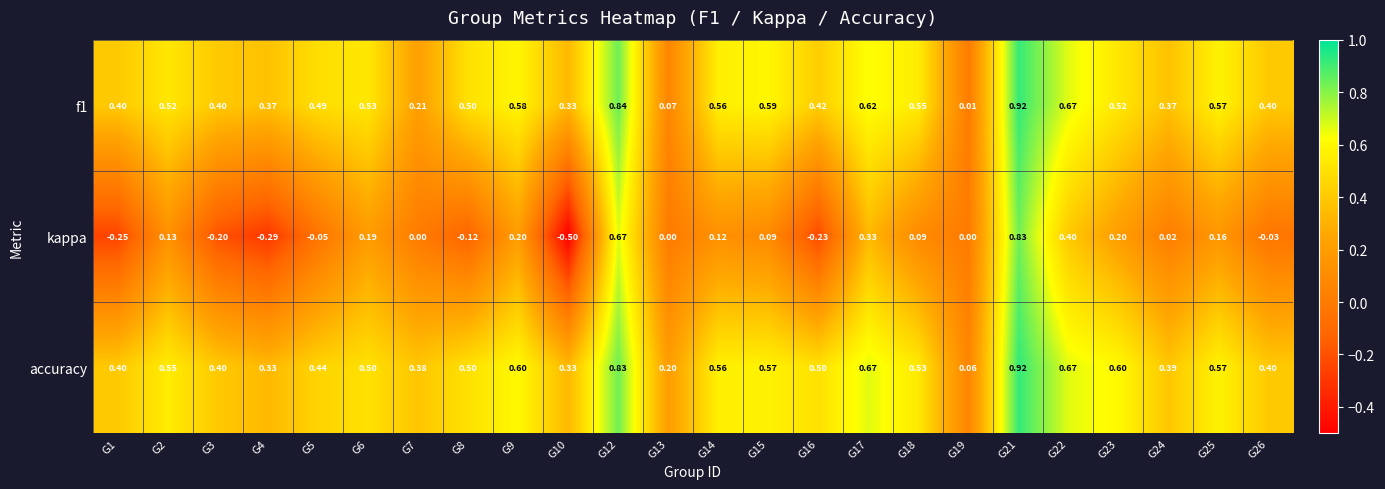

Which series has the largest total across all categories?

accuracy